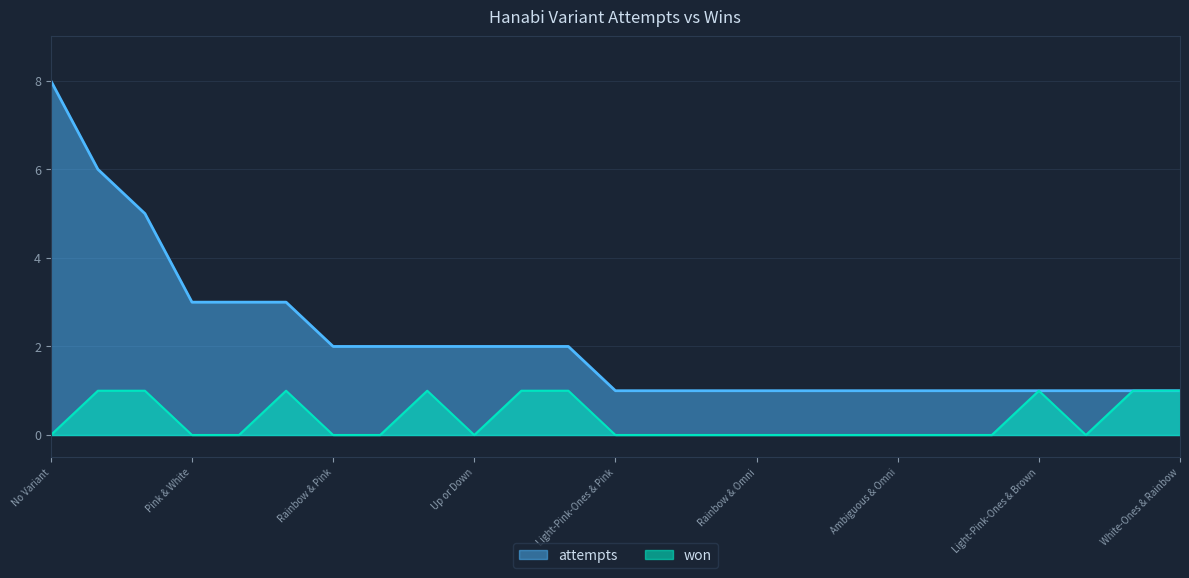

Which series has the largest total across all categories?

attempts